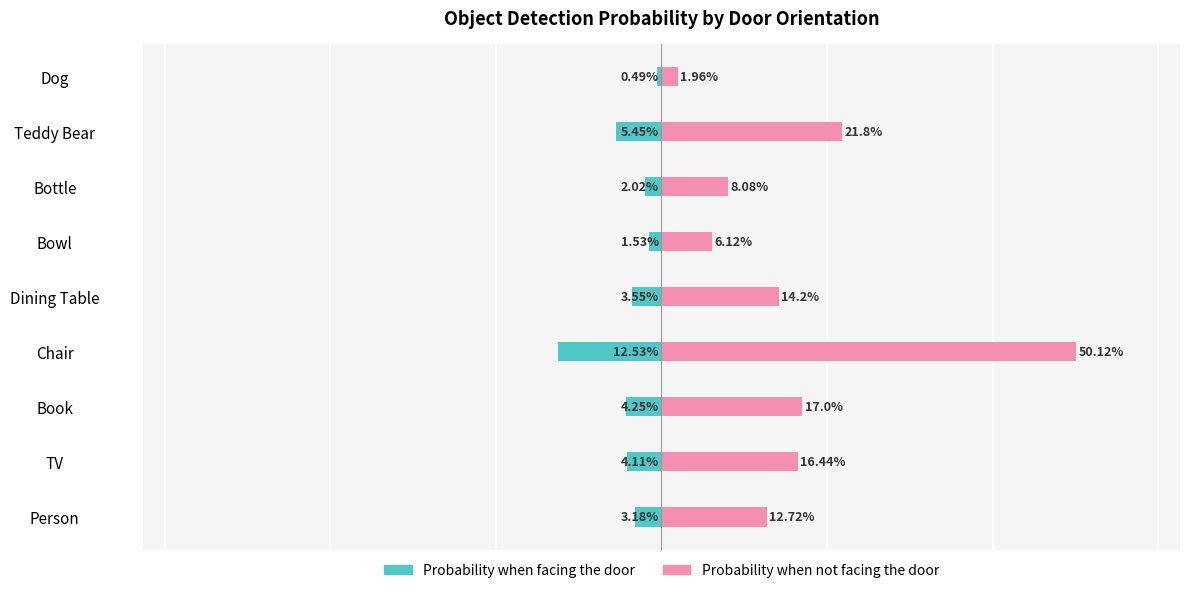

How many bars are there in each group?

2